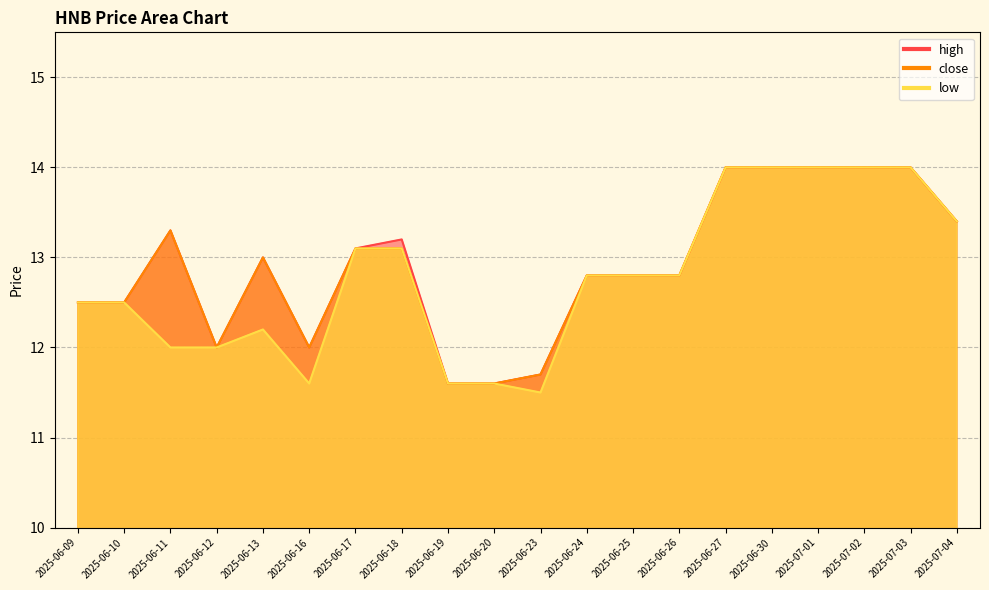

Rank the series by their maximum value, from highest to lowest.

high, close, low